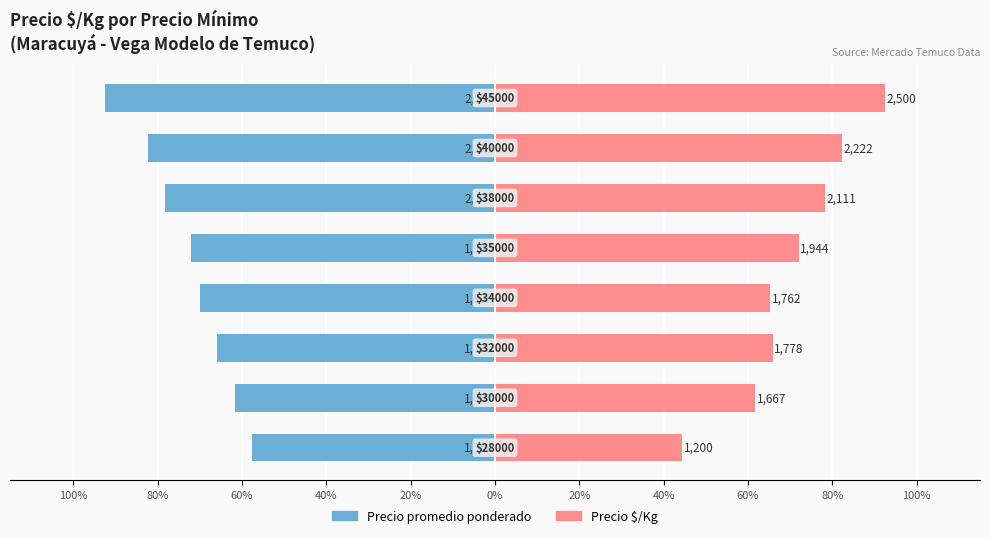

Which series has the widest spread of values?

Precio $/Kg